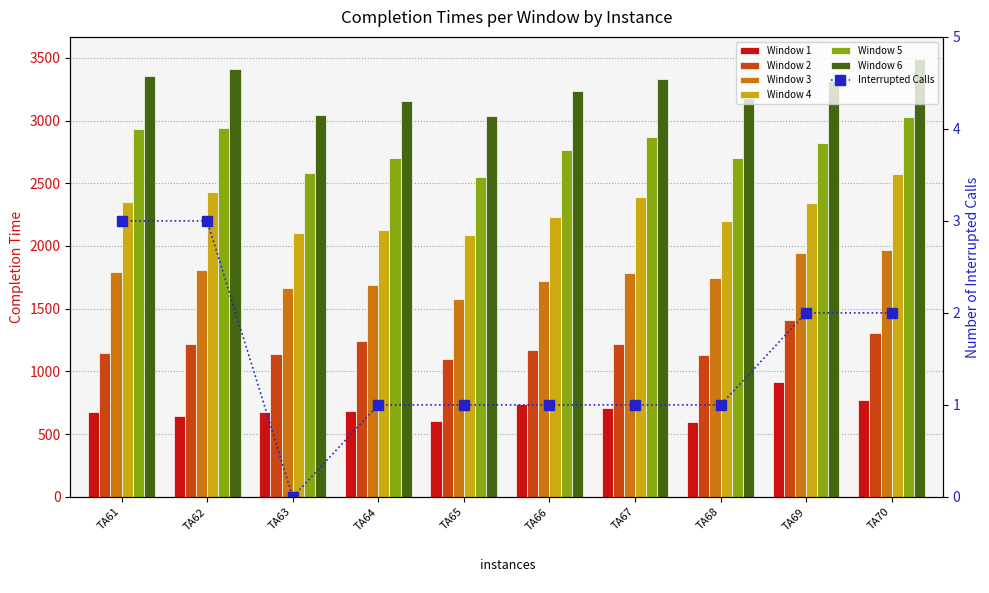

At which label does Completion Time for Window 6 reach its peak?

TA70